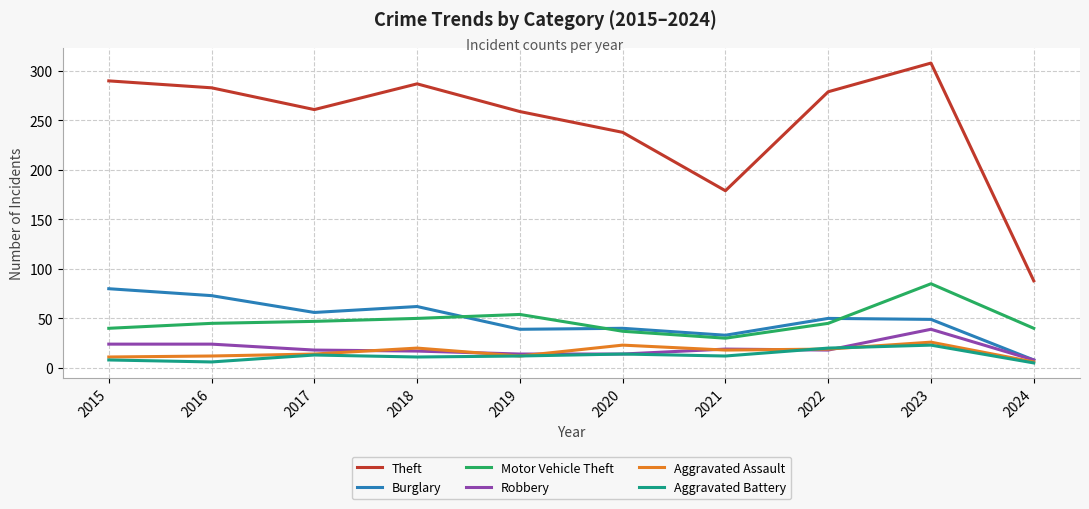

After their last crossing, which series has the higher values: Robbery or Aggravated Battery?

Robbery